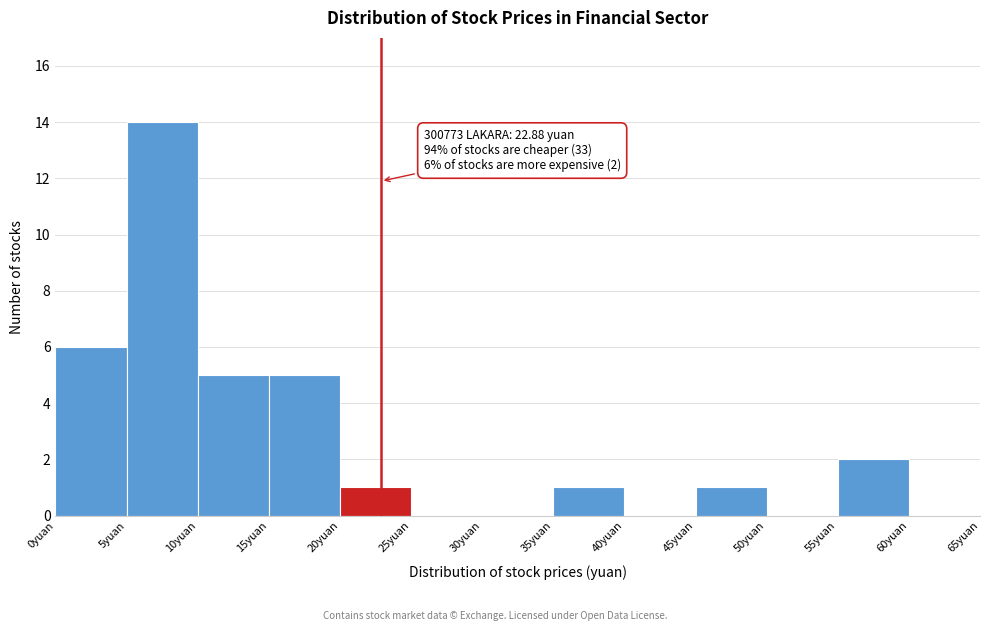

Over which range of the x-axis is the bar tallest?

5 to 10